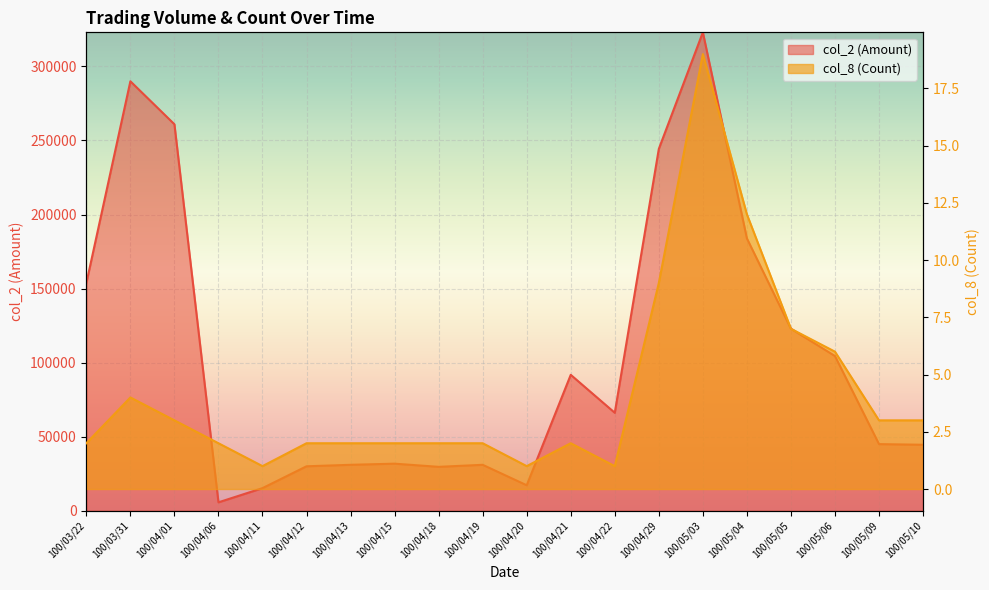

How many interior local valleys does the col_8 (Count) series have?

3